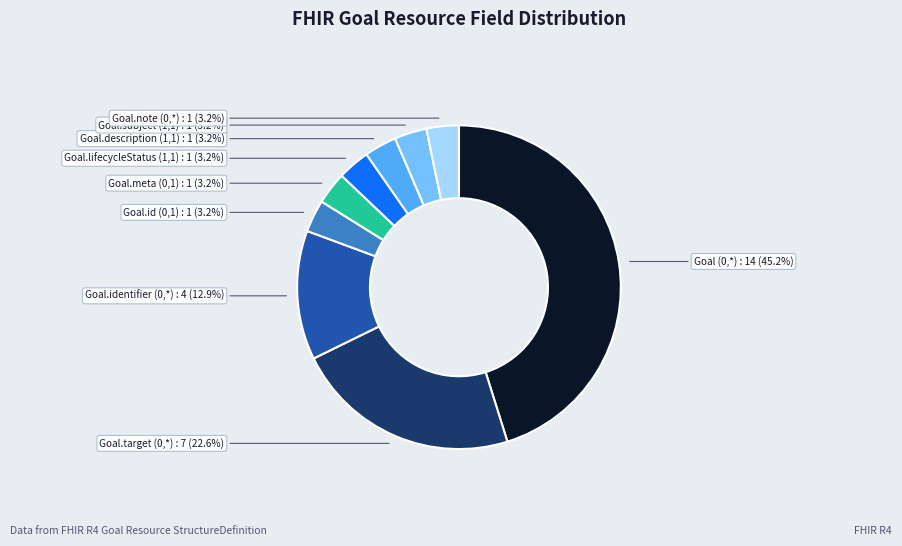

Does any single category account for the majority?

No